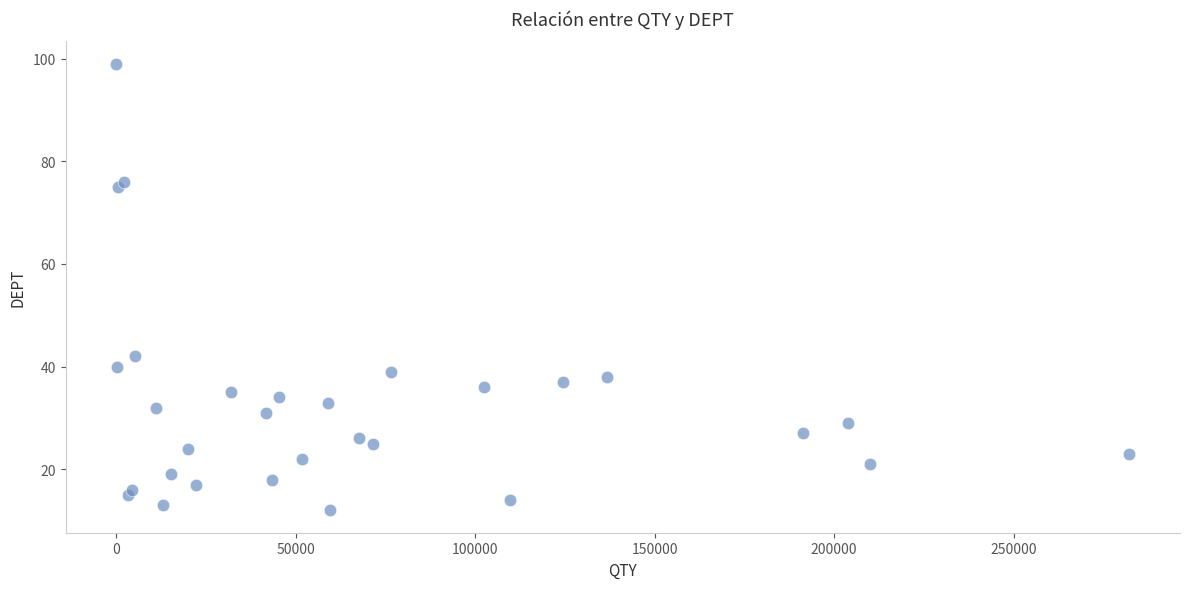

What is the range of Y values (max minus min)?

87